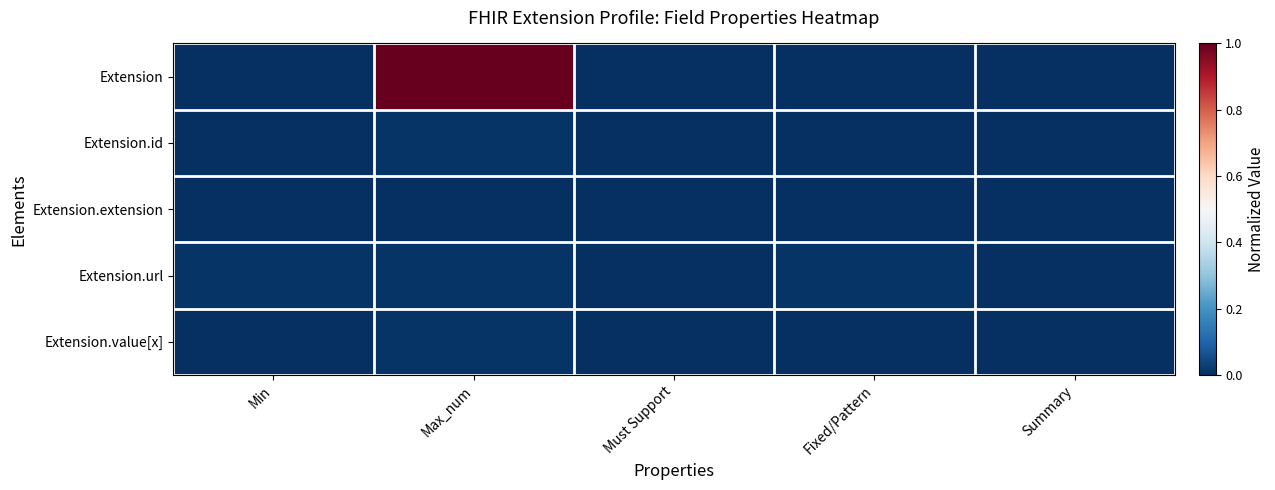

Which series has the largest range (max minus min)?

Extension